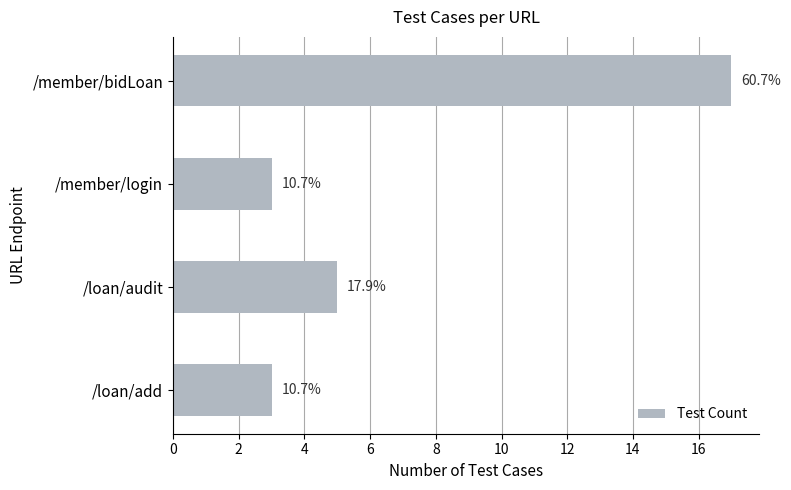

How many bars are there in total?

4